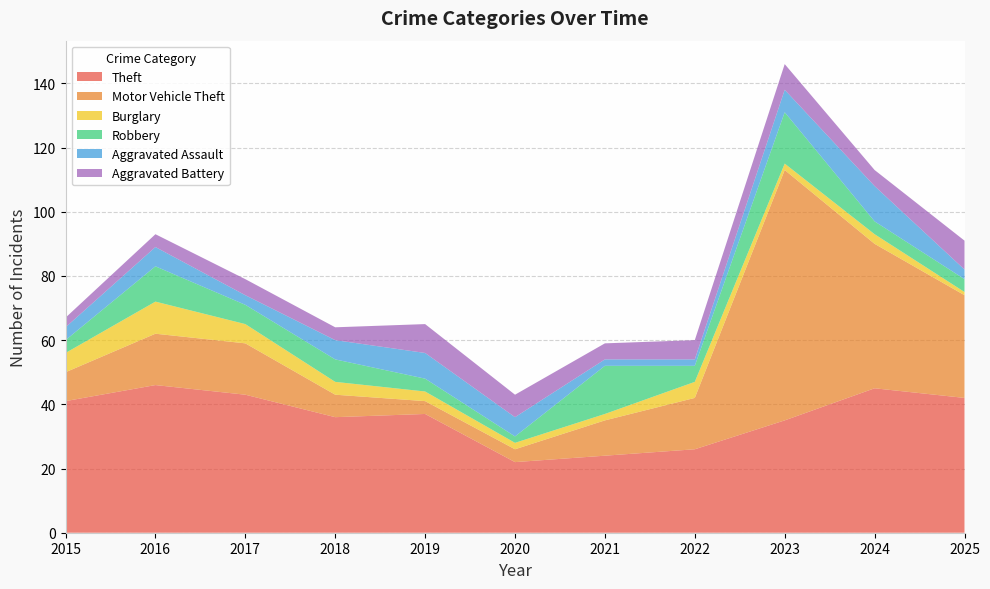

Reading left to right, extract all data points from this chart.

Theft: 41	46	43	36	37	22	24	26	35	45	42
Motor Vehicle Theft: 9	16	16	7	4	4	11	16	78	45	32
Burglary: 6	10	6	4	3	2	2	5	2	3	1
Robbery: 4	11	6	7	4	2	15	5	16	4	4
Aggravated Assault: 4	6	3	6	8	6	2	2	7	11	3
Aggravated Battery: 3	4	5	4	9	7	5	6	8	5	9